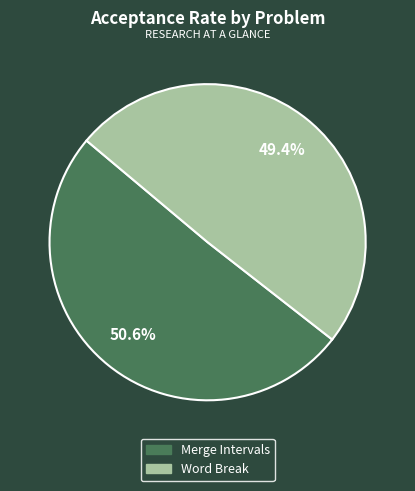

Does any single category account for the majority?

Yes